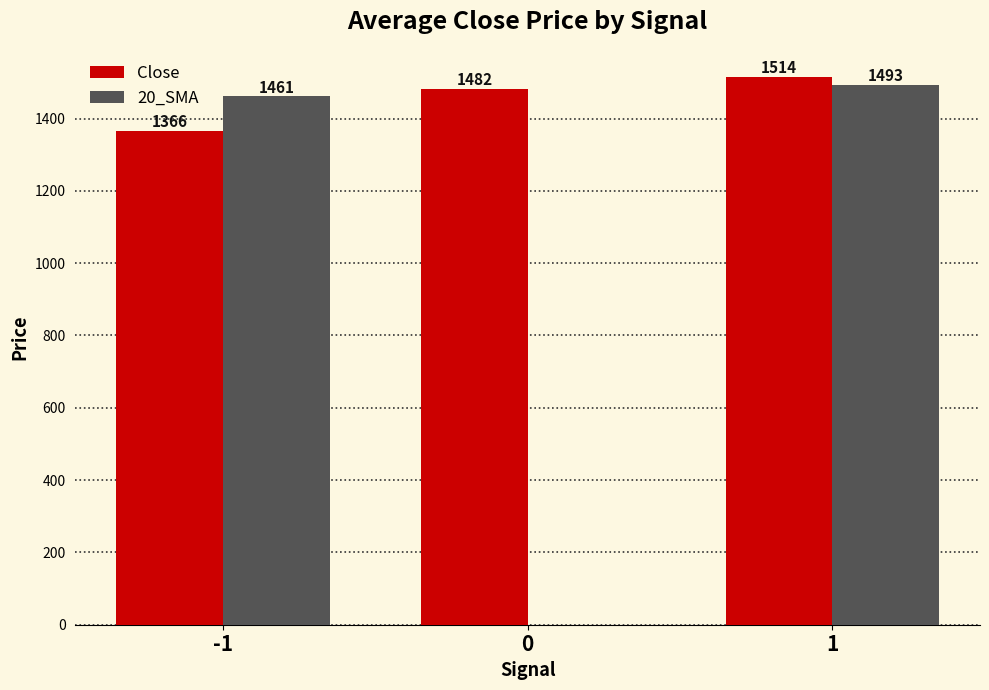

Is the value of Close at -1 greater than the value of 20_SMA at -1?

No